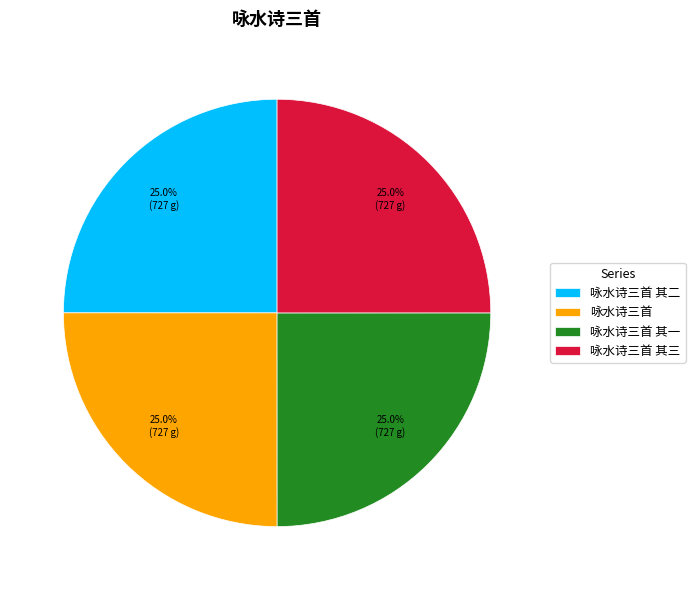

To the nearest percent, what percentage of the pie is 咏水诗三首 其二?

25%